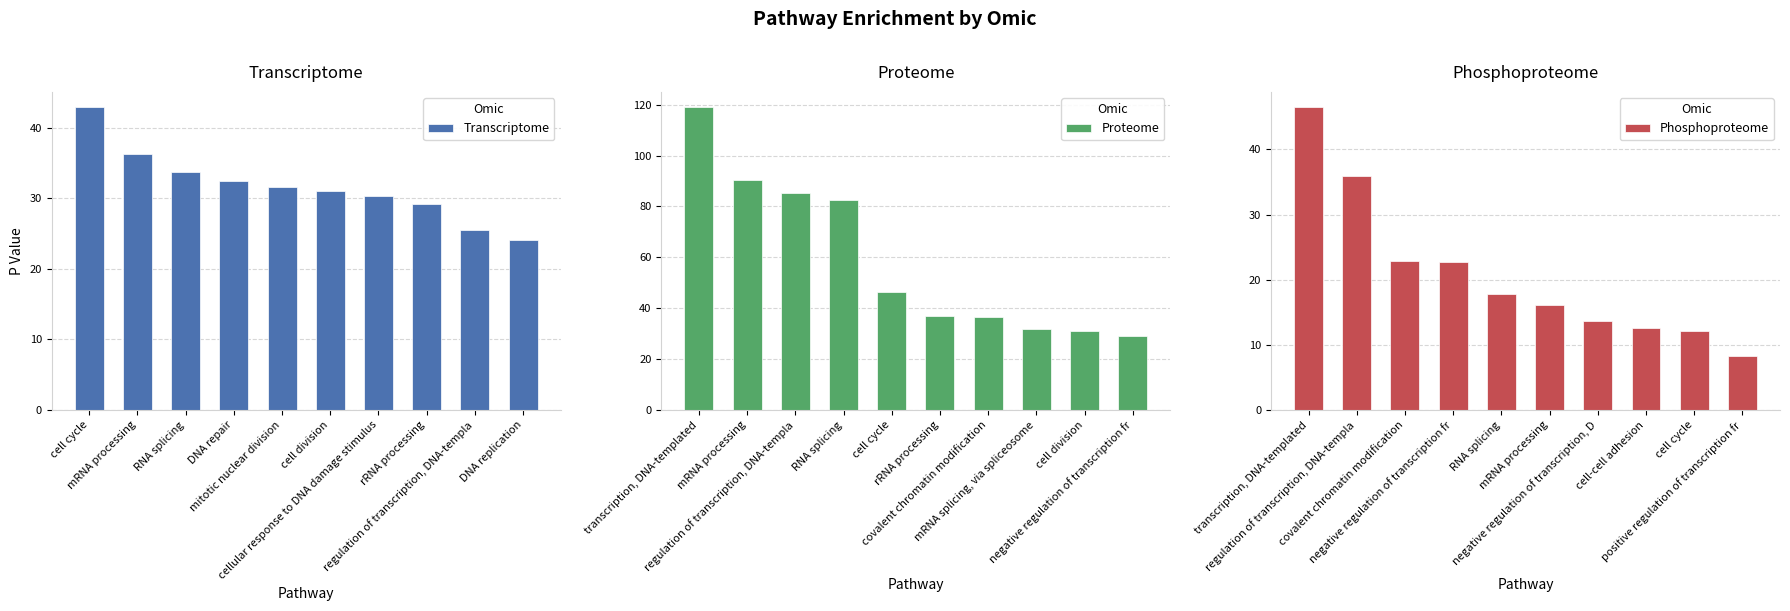

Reading left to right, what are all the values shown in this chart?

Transcriptome: 43.0	36.3	33.8	32.4	31.7	31.0	30.3	29.2	25.5	24.1
Proteome: 119.1	90.5	85.2	82.5	46.4	37.1	36.7	31.8	31.0	29.2
Phosphoproteome: 46.5	36.0	22.9	22.7	17.9	16.1	13.7	12.5	12.1	8.3